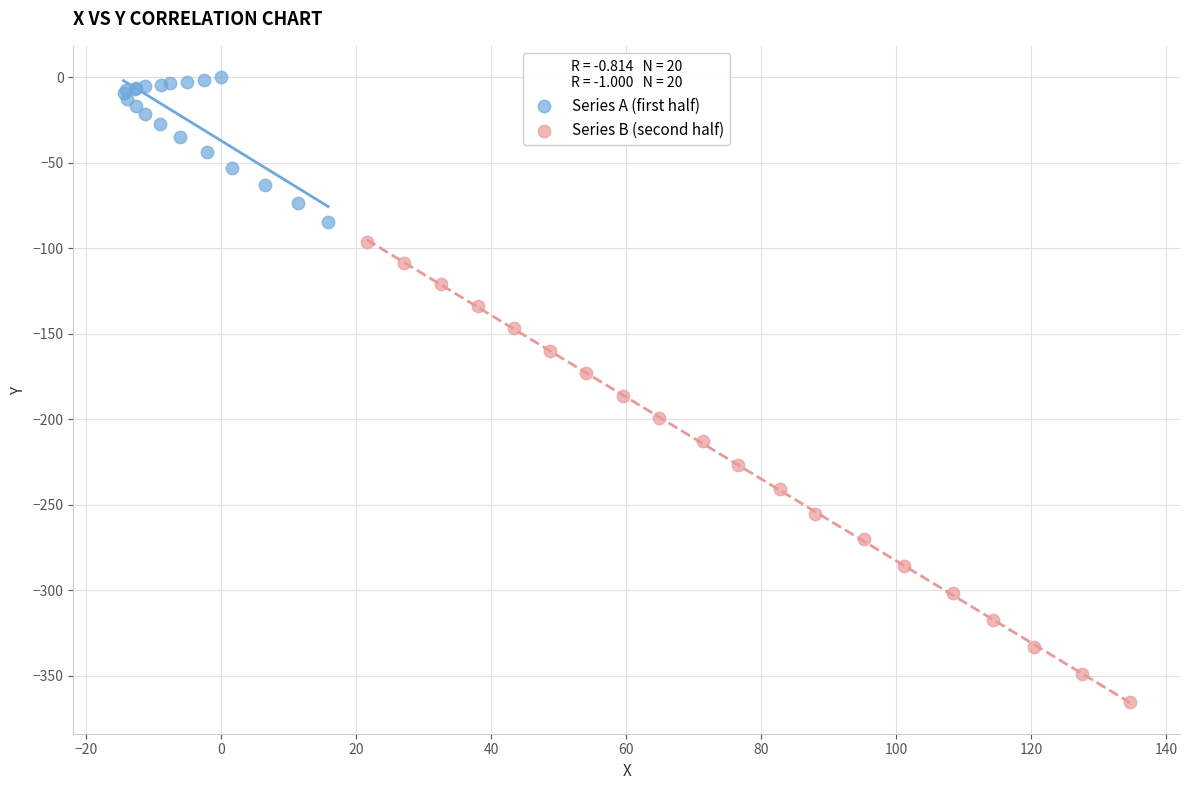

Which series reaches the minimum Y coordinate?

Series B (second half)